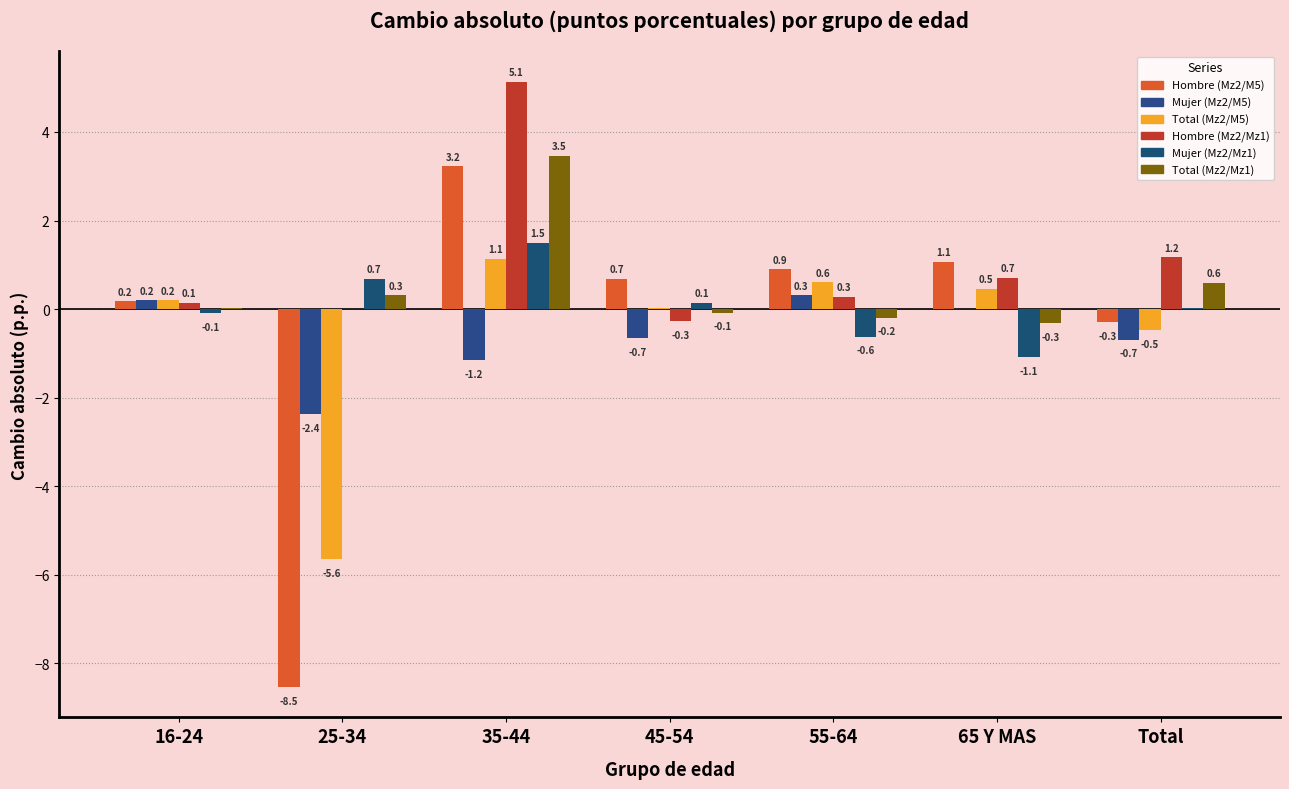

What is the maximum value for Total (Mz2/Mz1)?

3.5